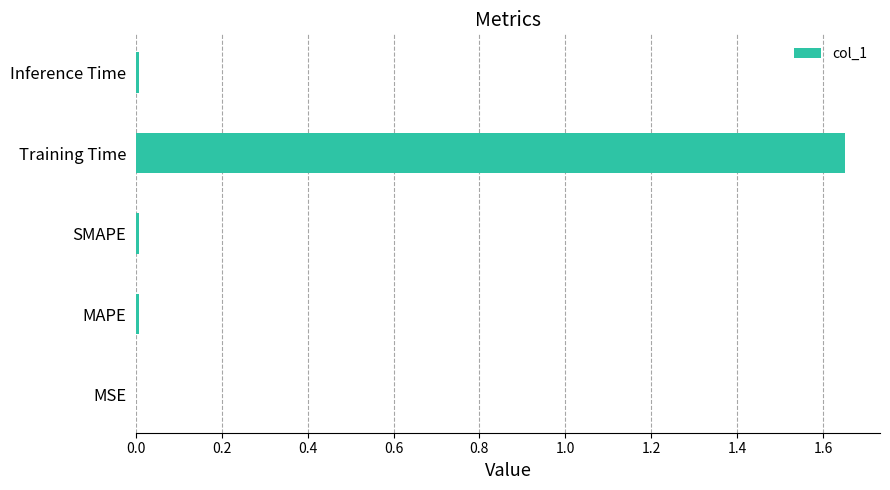

The chart shows a value of 0.0 at Inference Time. True or false?

True